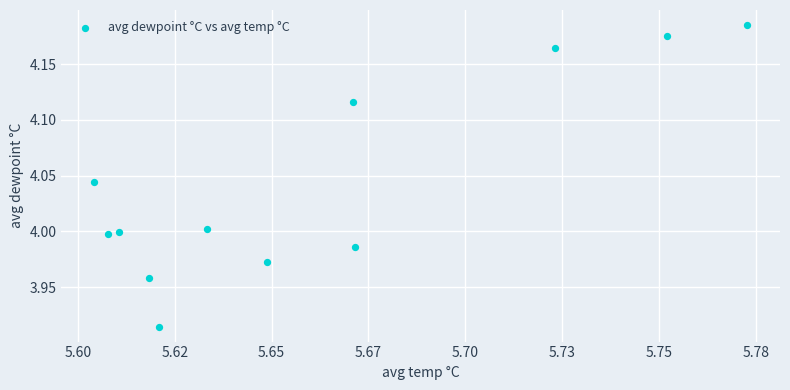

What is the range of Y values (max minus min)?

0.3